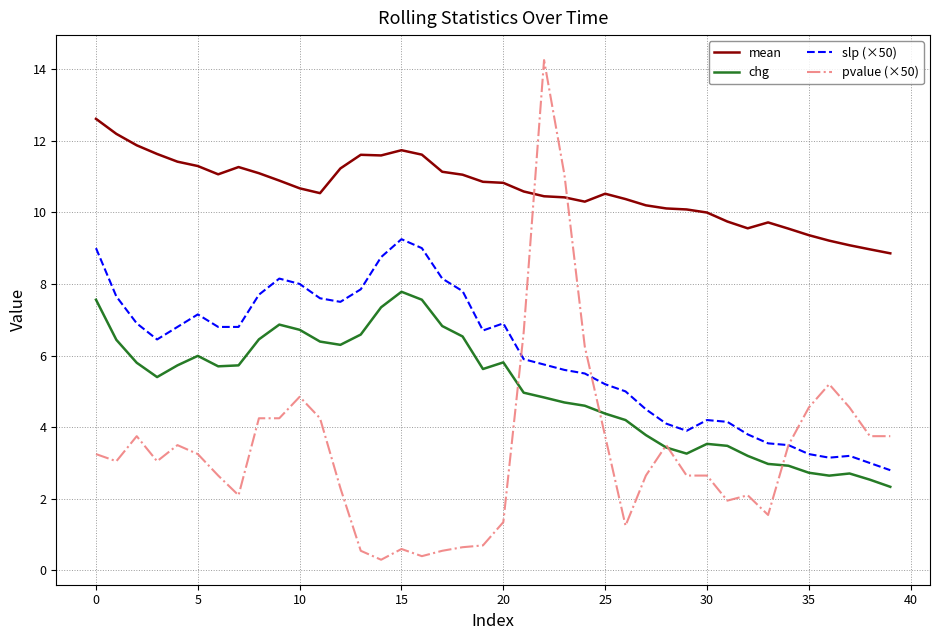

What is the minimum value for mean?

8.9